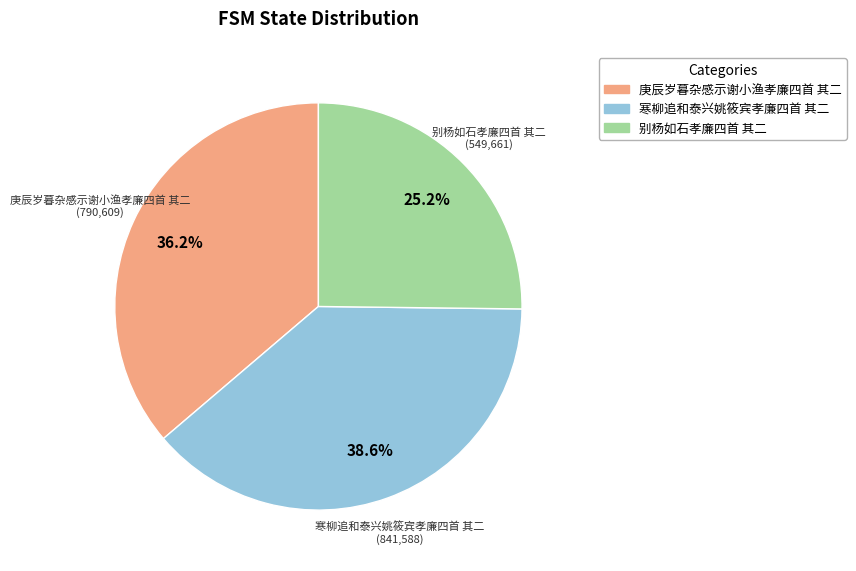

How many segments does this pie chart have?

3